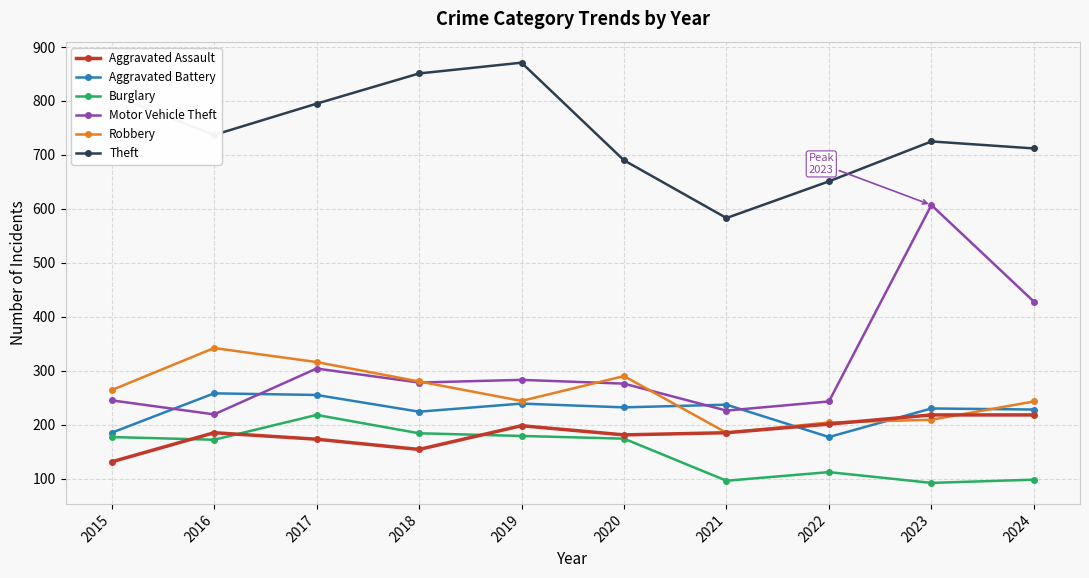

How many values in the Aggravated Assault series are below 185?

4